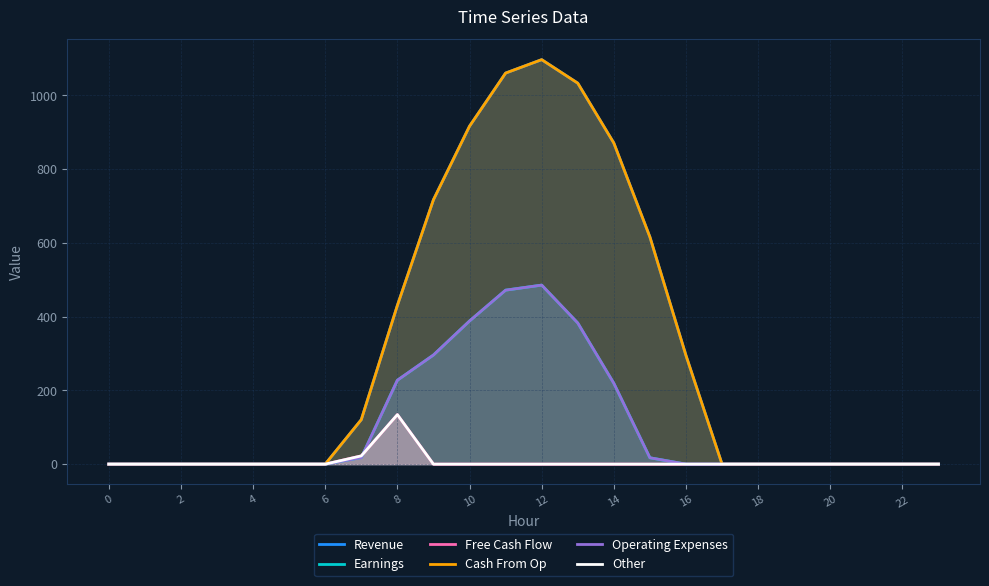

True or false: Operating Expenses and Cash From Op cross at least once.

False